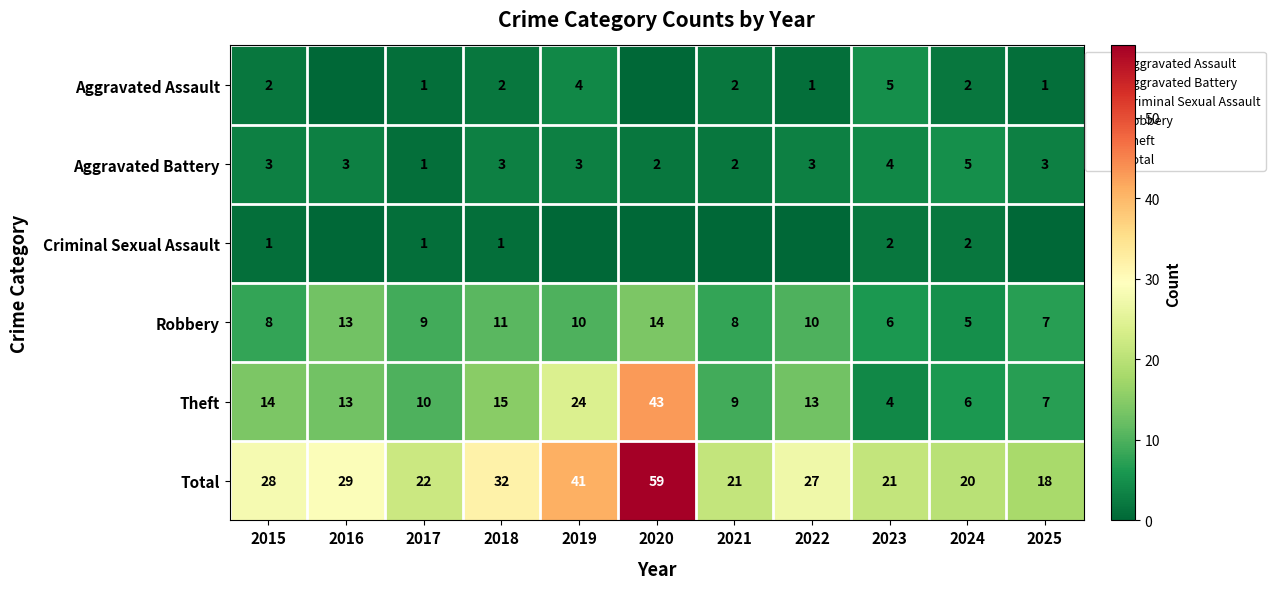

Which series changed the most between 2015 and 2019?

Total